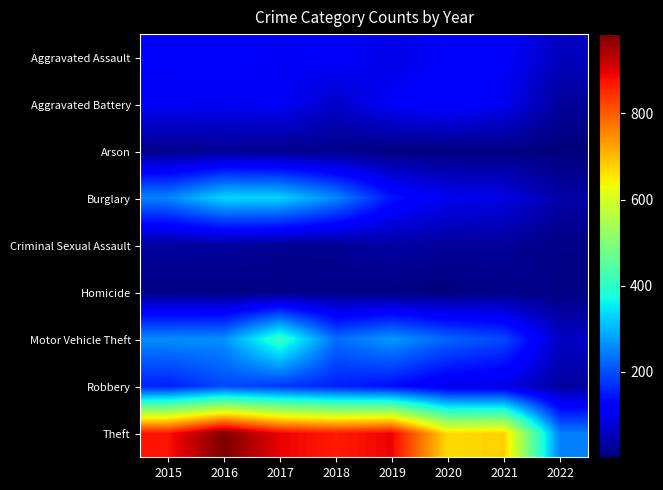

What is the smallest value displayed?

2